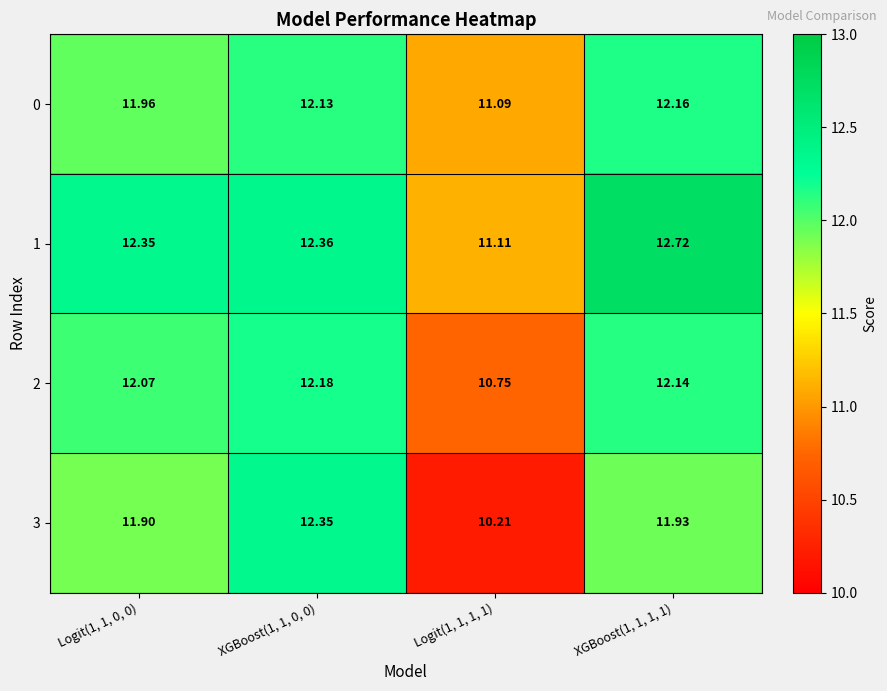

Which has a higher value, Logit(1, 1, 0, 0) or Logit(1, 1, 1, 1)?

Logit(1, 1, 0, 0)